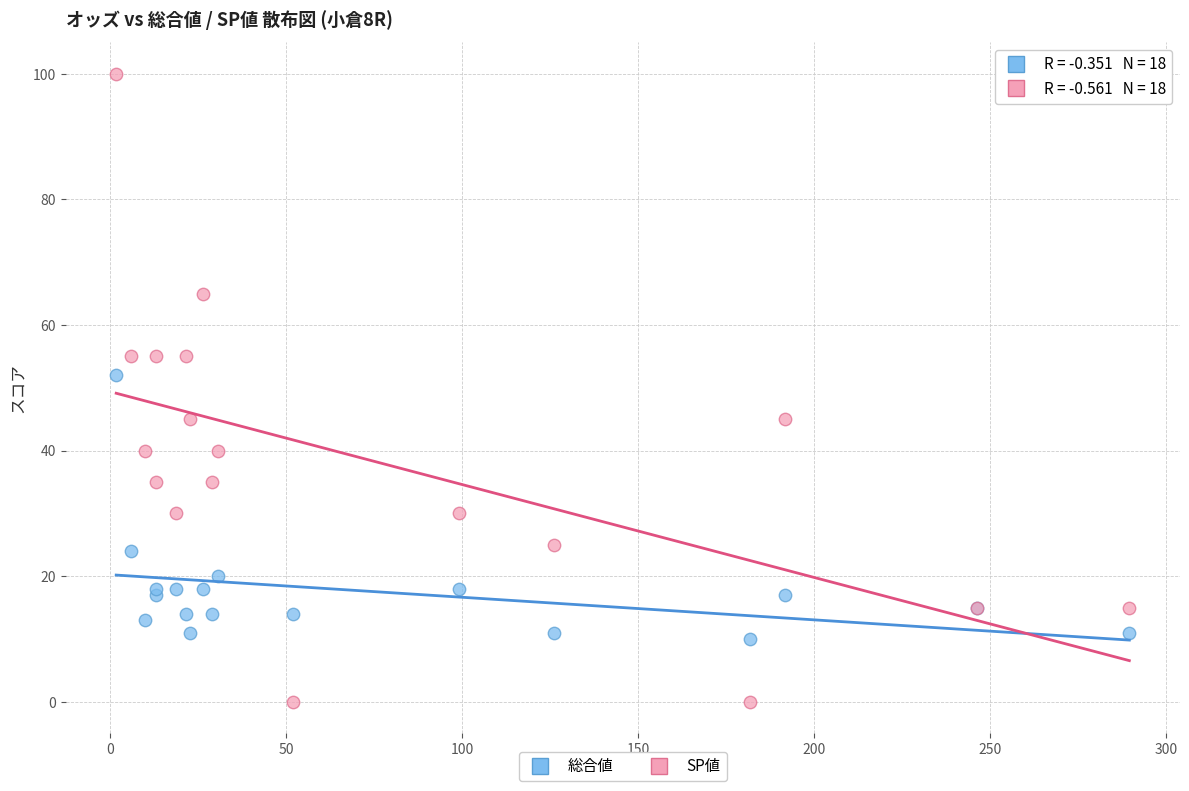

Which series contains the highest Y value?

SP値